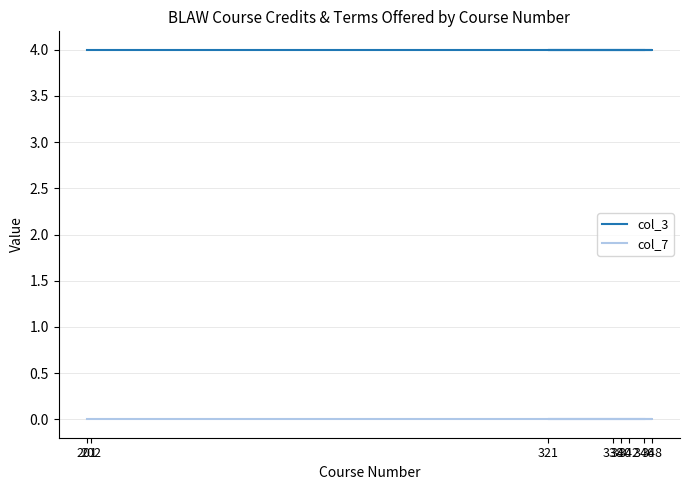

Is the value of col_7 at 202 greater than the value of col_3 at 202?

No